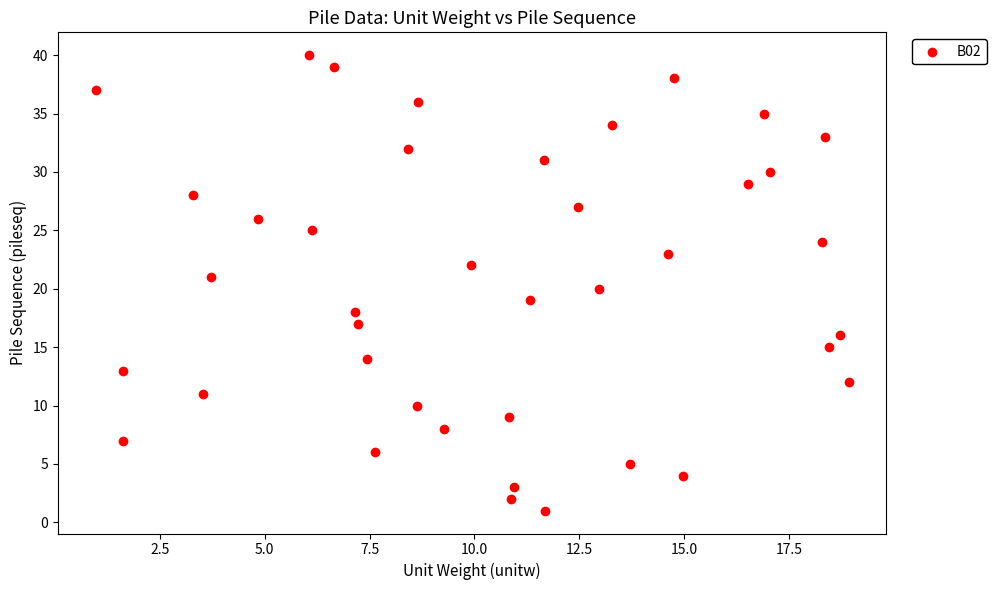

What is the range of Y values (max minus min)?

39